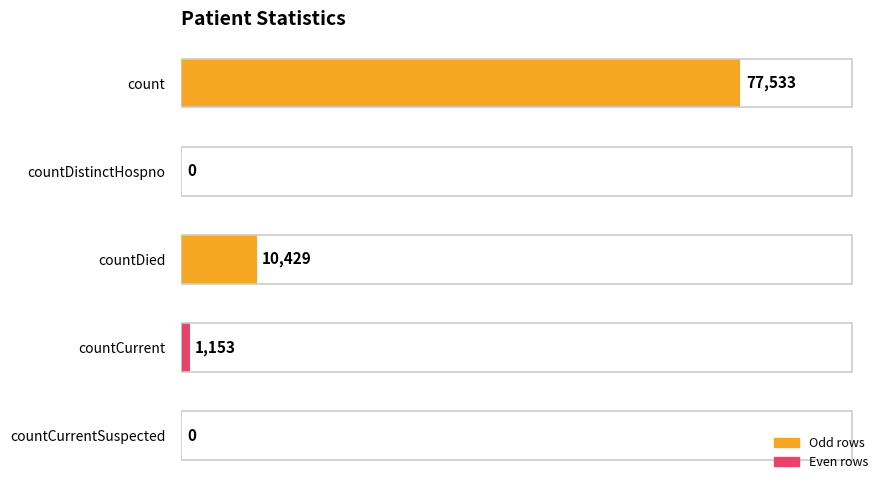

Reading top to bottom, list all the values displayed in this chart.

count=77533	countDistinctHospno=0	countDied=10429	countCurrent=1153	countCurrentSuspected=0